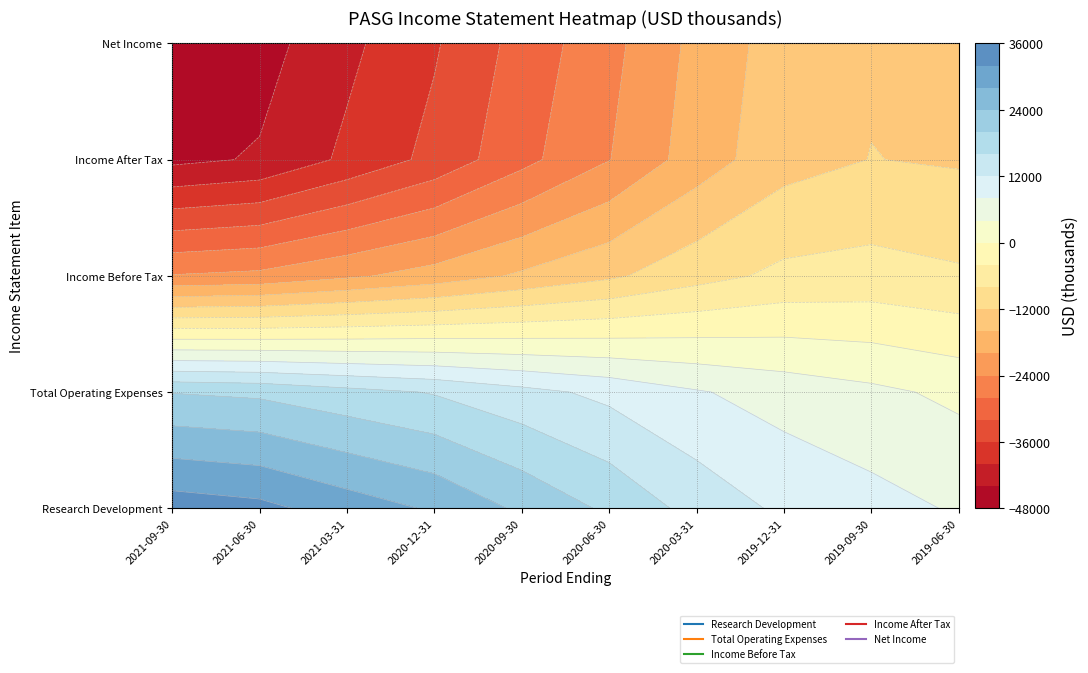

What is the minimum value for Net Income?

-48400